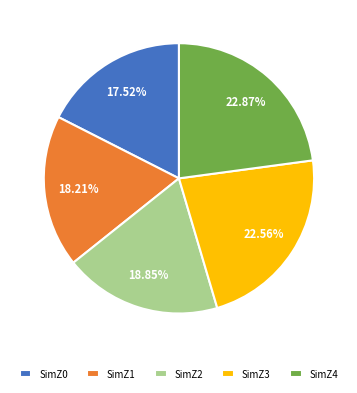

The SimZ0 slice represents 28% of the pie. True or false?

False